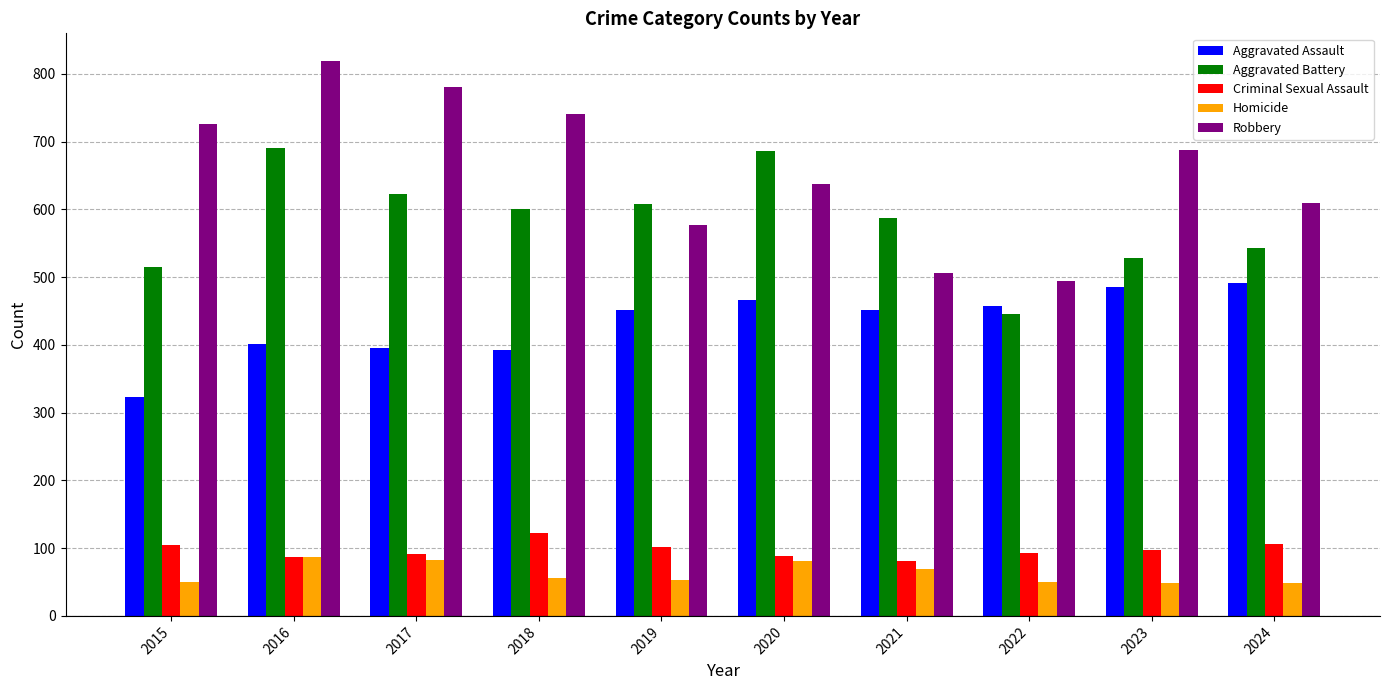

What is the value of the Homicide bar at the 3rd from the left?

82